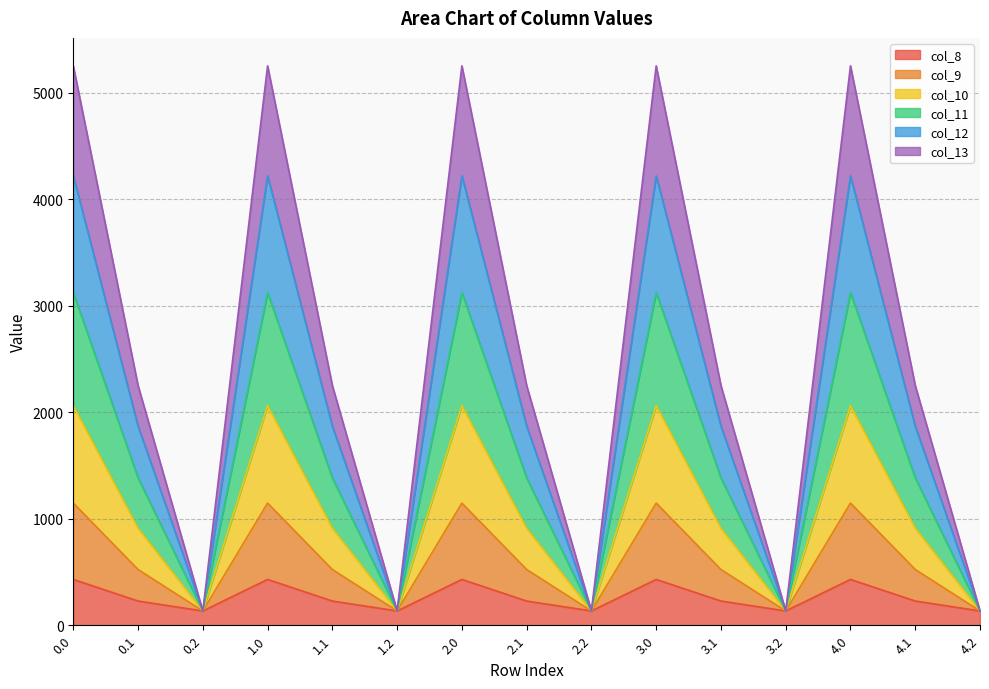

At which category does col_10 reach its first local valley?

0.2